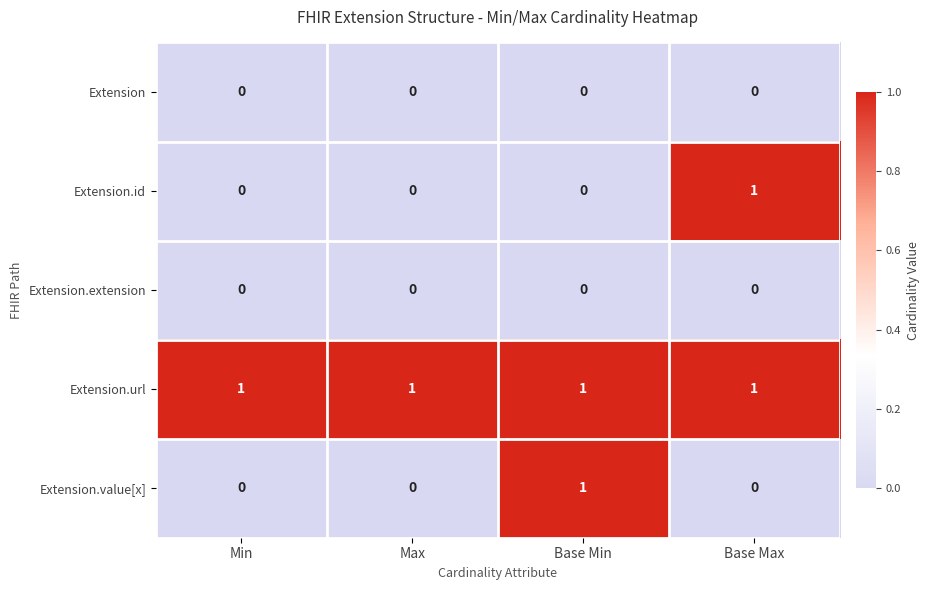

How many values in the Extension.id series exceed 0?

1